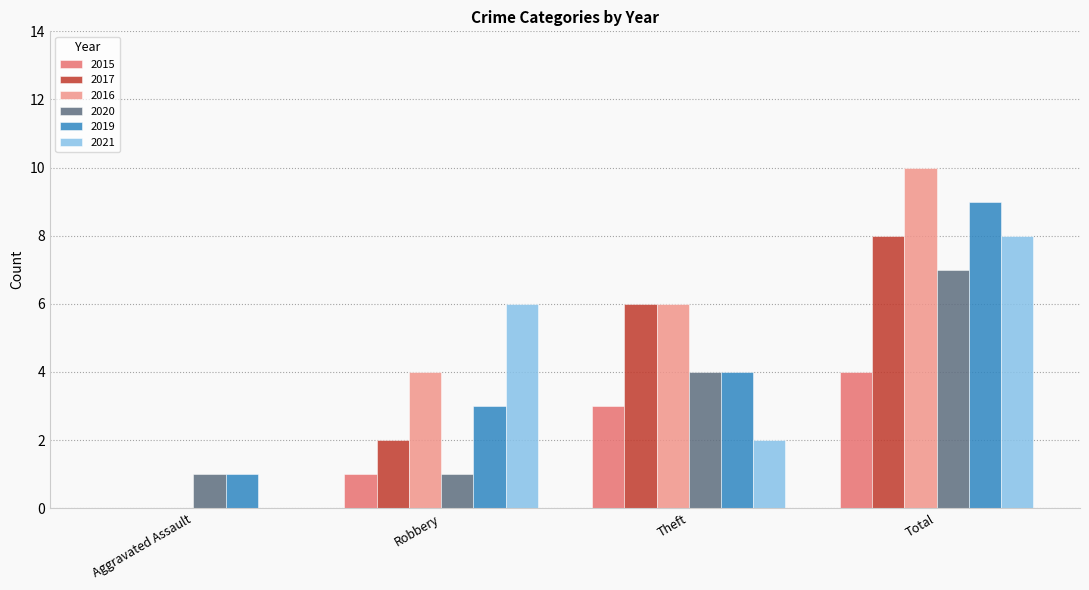

What is the greatest value displayed?

10